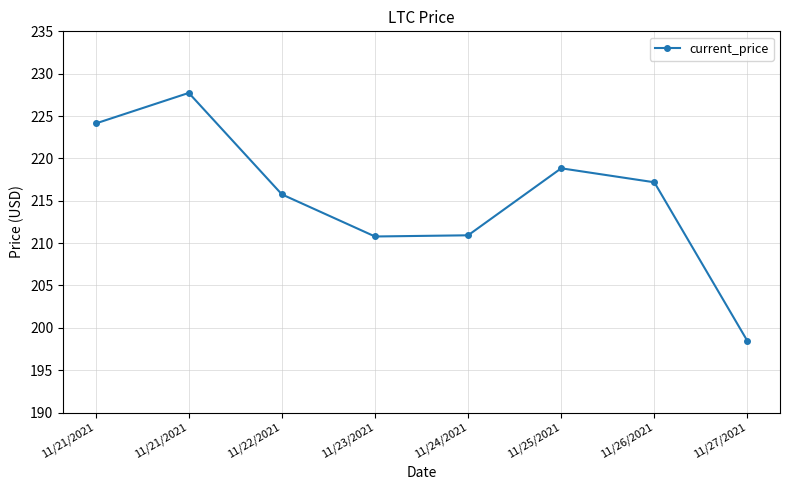

Which has a higher value, 11/25/2021 or 11/21/2021?

11/21/2021